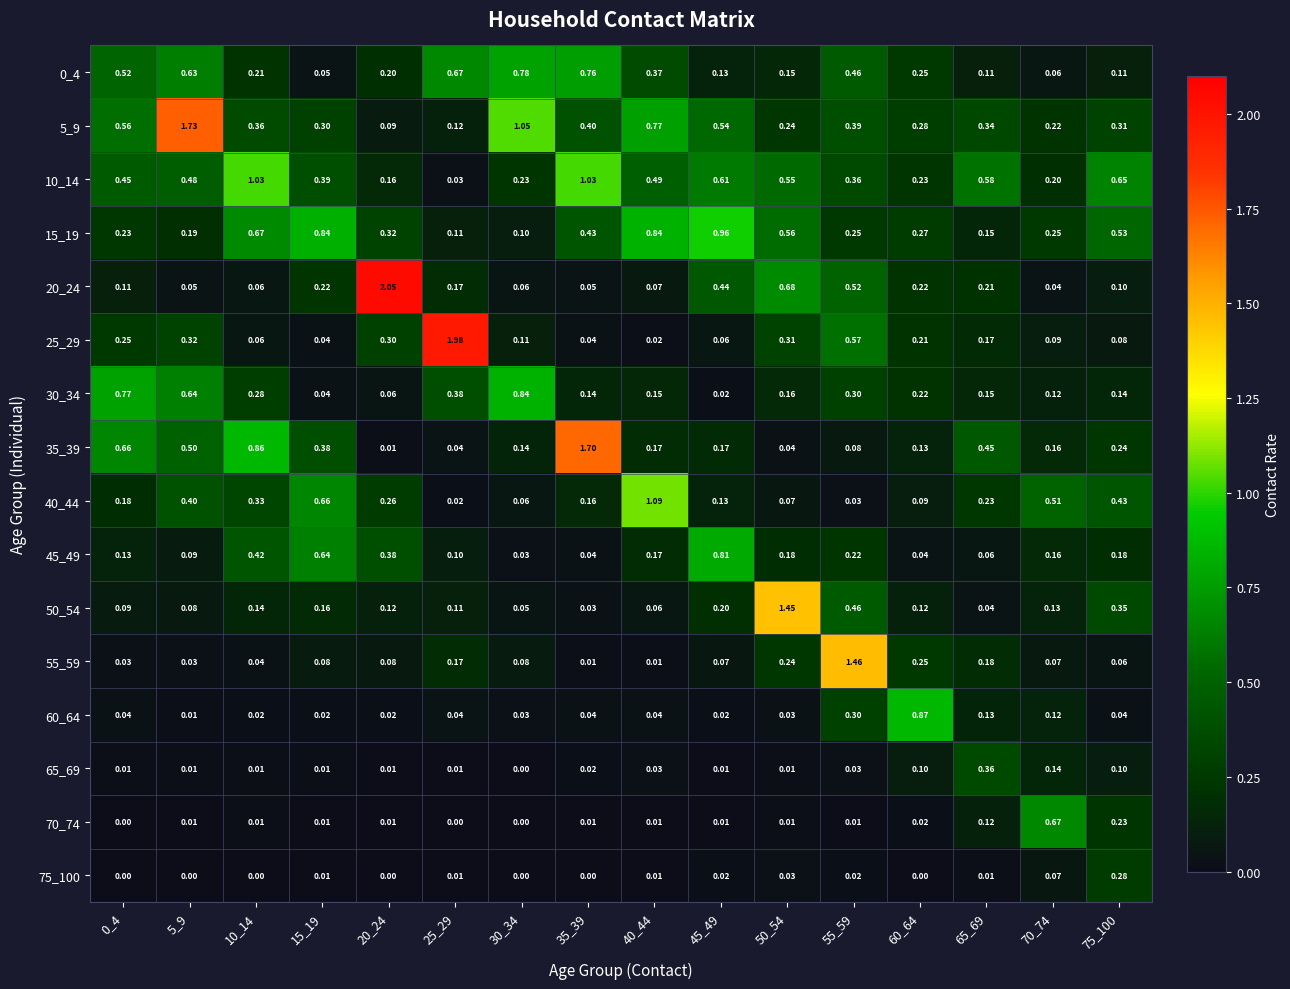

Count the number of categories in the chart.

16